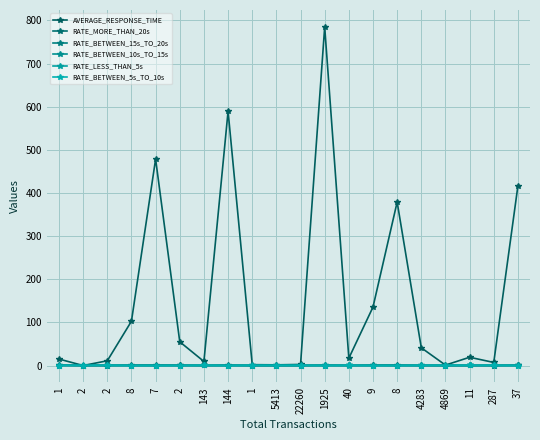

Where is the first local minimum for RATE_BETWEEN_5s_TO_10s?

1925